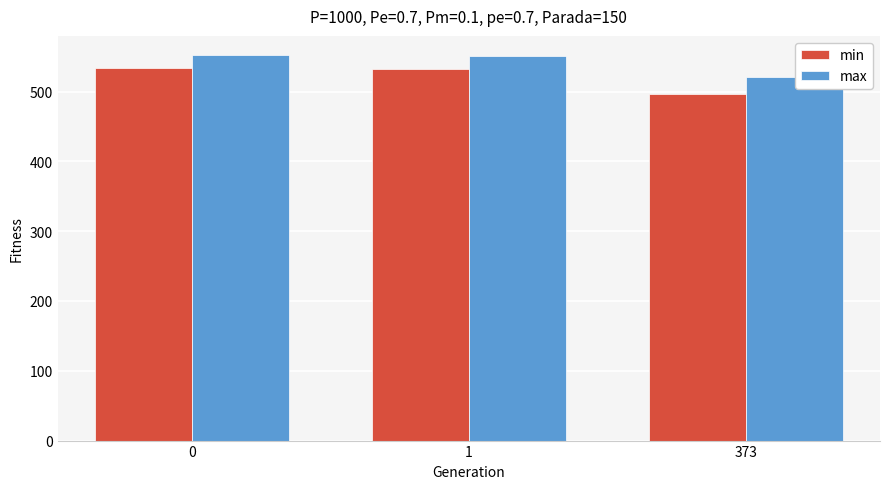

Which series has the widest spread of values?

min